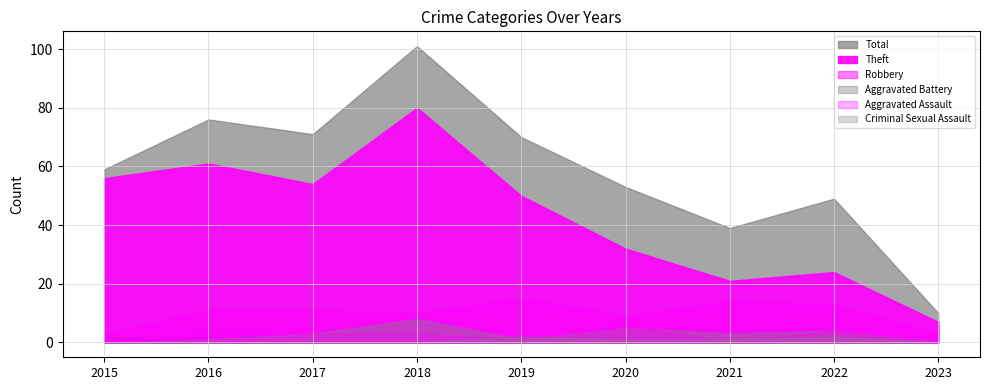

True or false: Total and Aggravated Battery cross at least once.

False